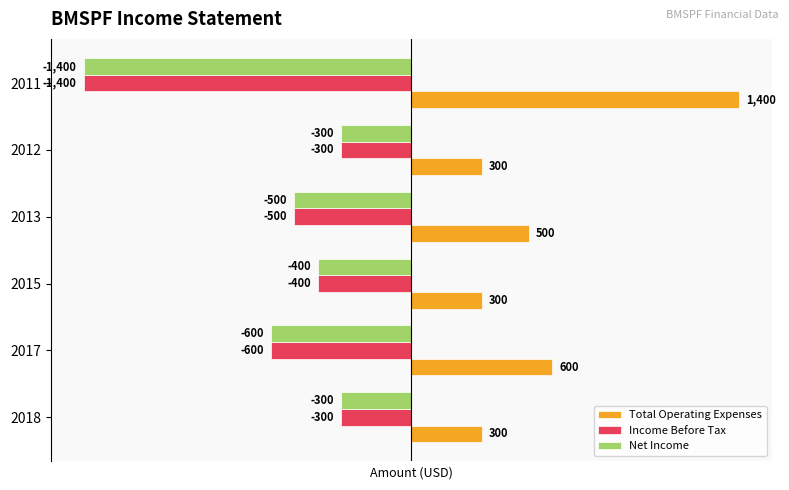

What is the difference between the second highest and second lowest values in the Income Before Tax series?

300